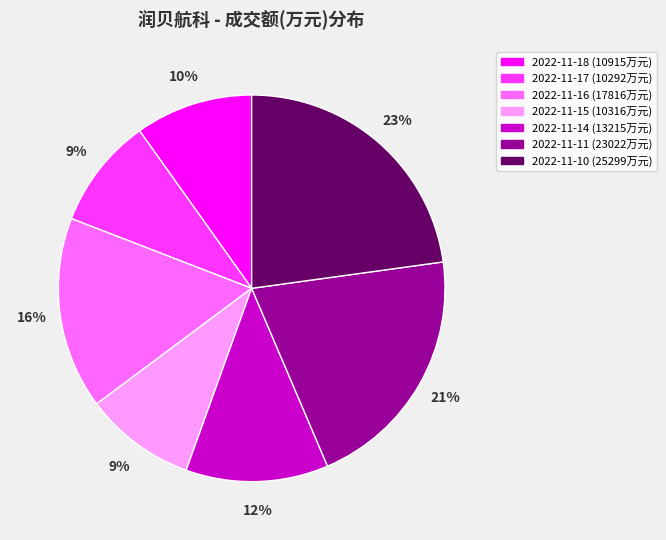

Approximately how many times larger is the value at 2022-11-10 compared to 2022-11-18?

2.3